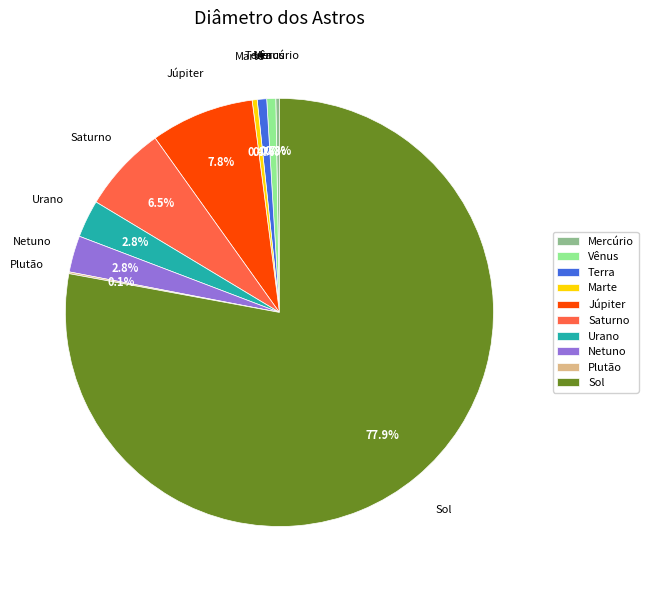

How much of the chart is everything except Marte?

99.6%